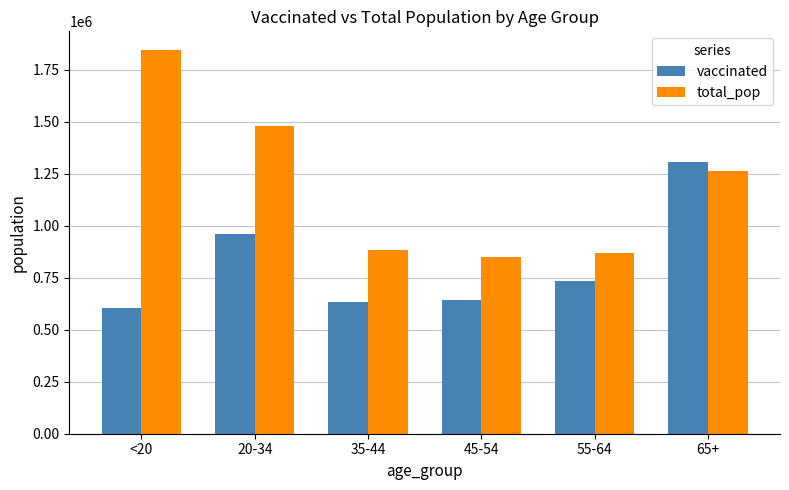

At which label does total_pop first exceed 1264218?

<20